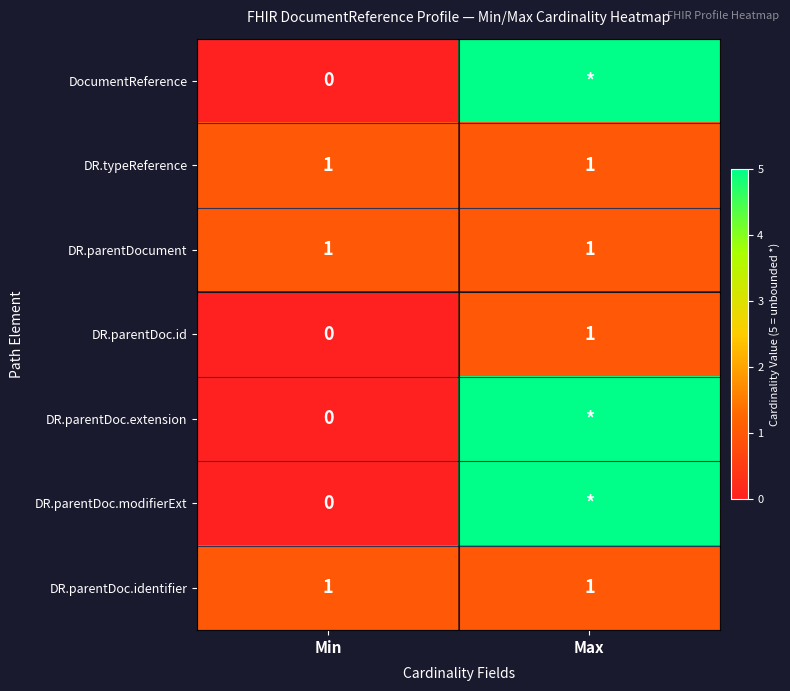

What is the total value across all series at Min?

3